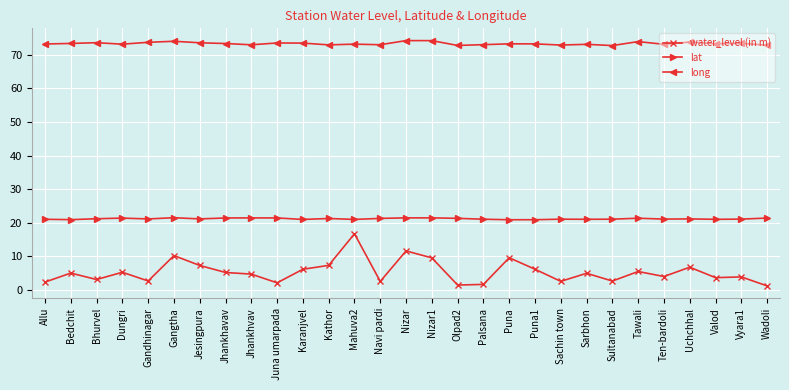

What is the maximum value for water_level (in m)?

16.8